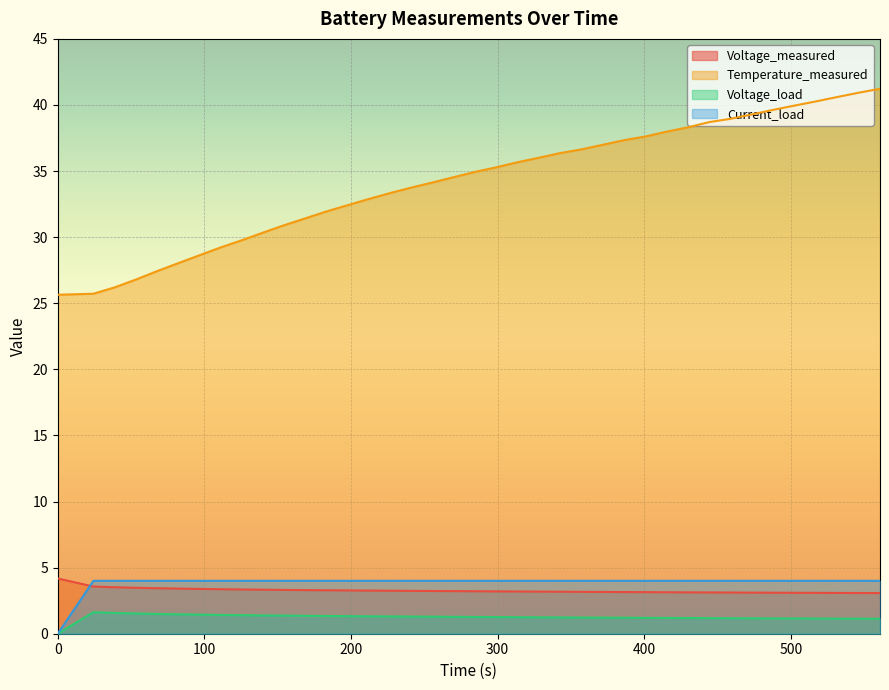

Which series has the largest range (max minus min)?

Temperature_measured